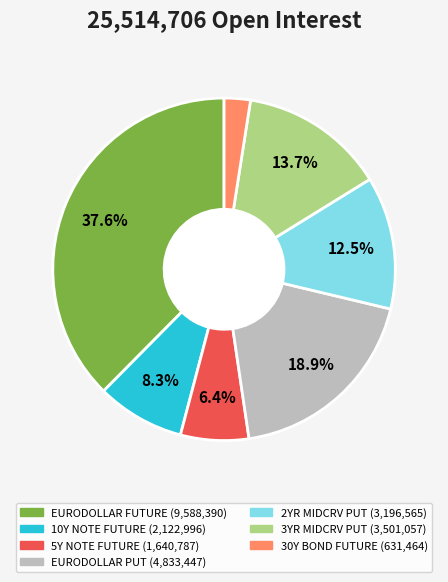

Is it true that 5Y NOTE FUTURE is 6% of the pie?

True